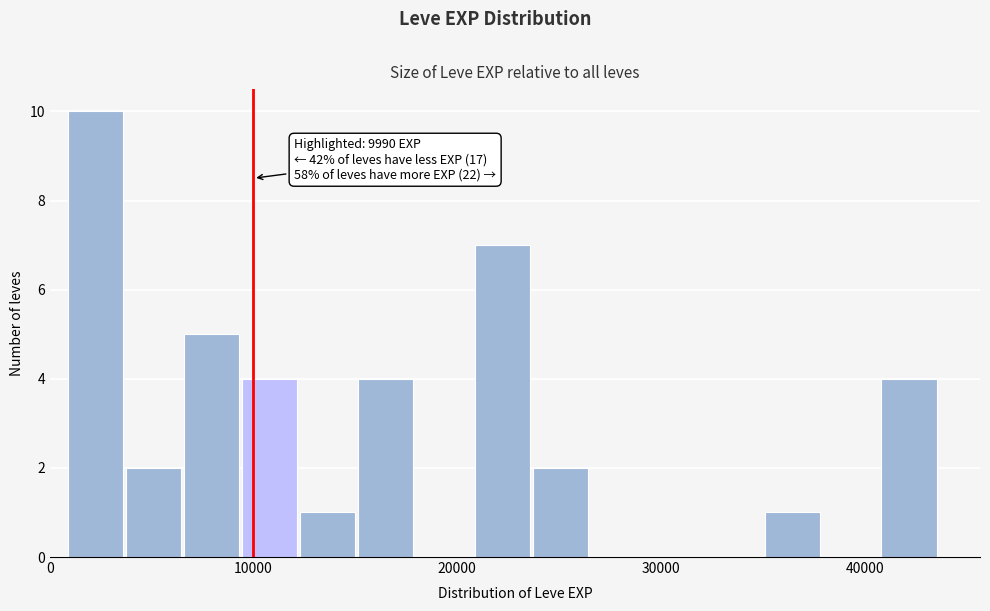

Read against the x-axis, roughly where is the centre of the tallest bar?

2000